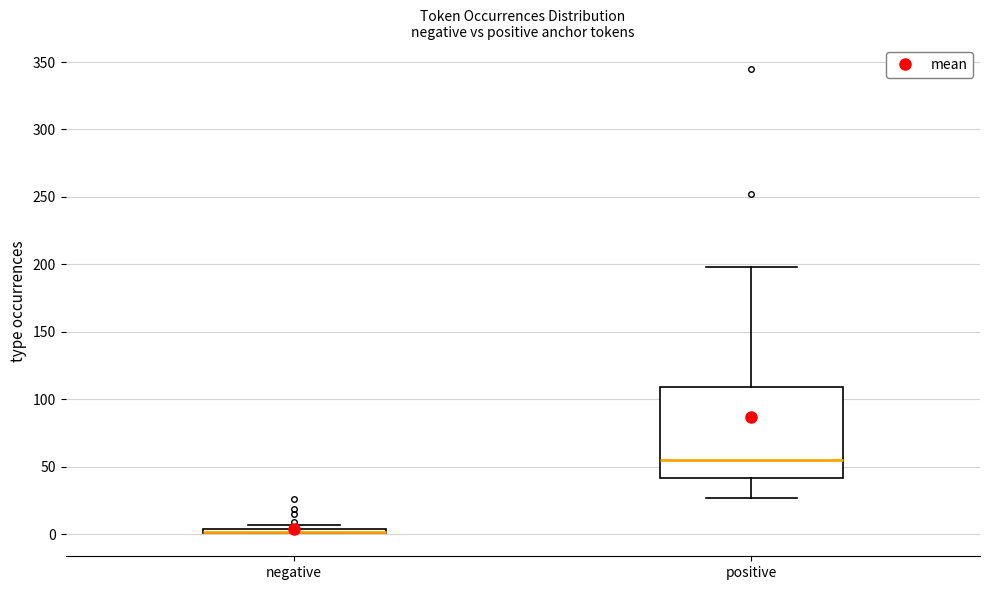

Which box is the tallest, from its lower edge to its upper edge?

positive